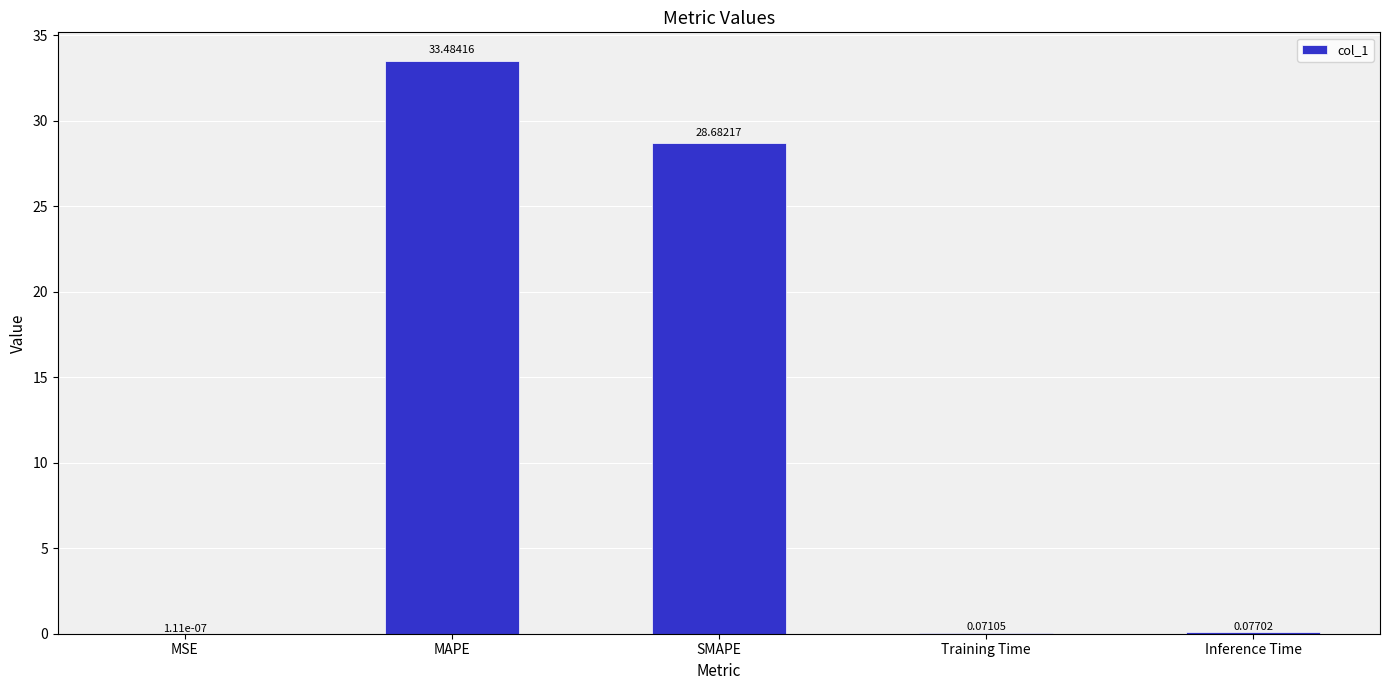

At which label is the value closest to 16?

SMAPE